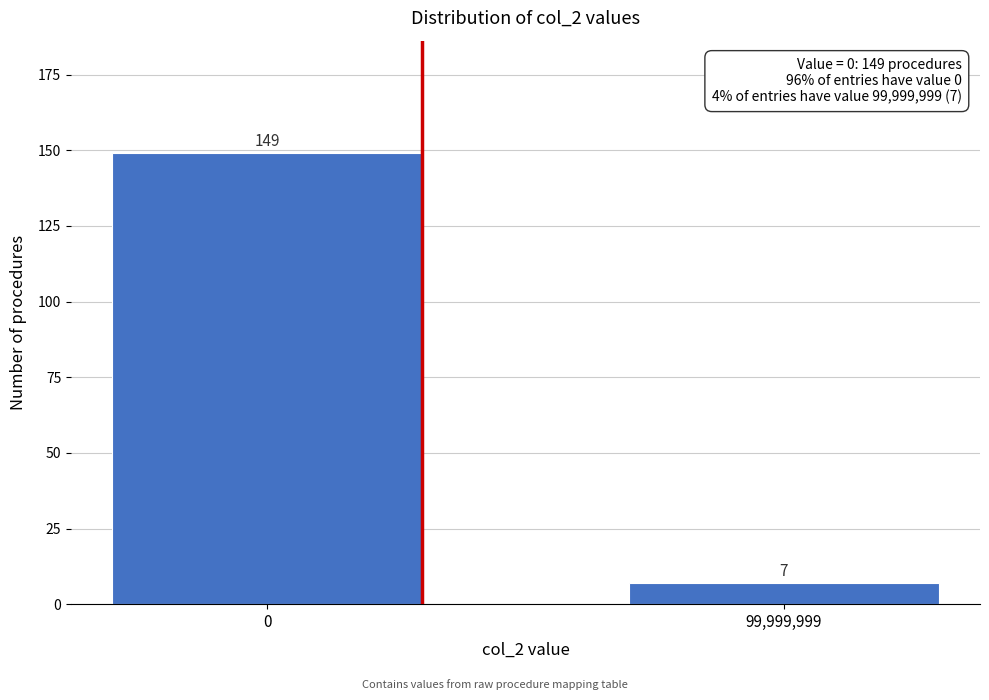

Reading right to left, what are all the values shown in this chart?

99,999,999=7	0=149